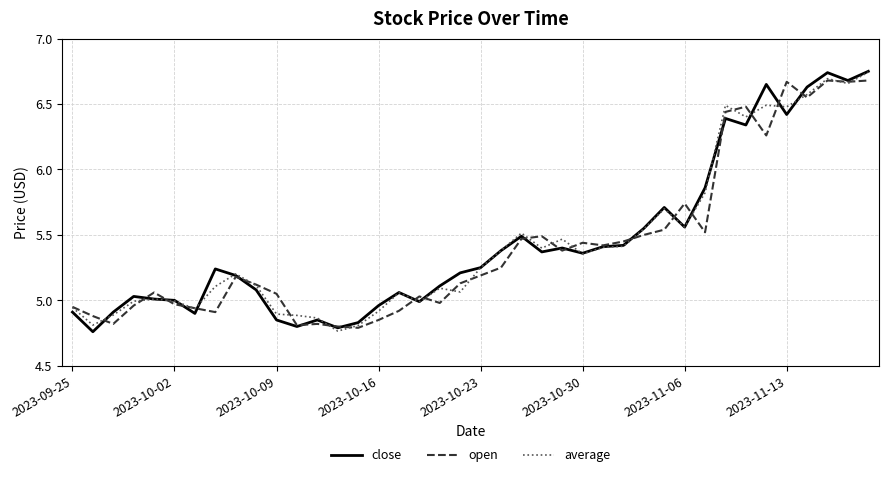

Does the chart display data point markers on the line(s)?

No